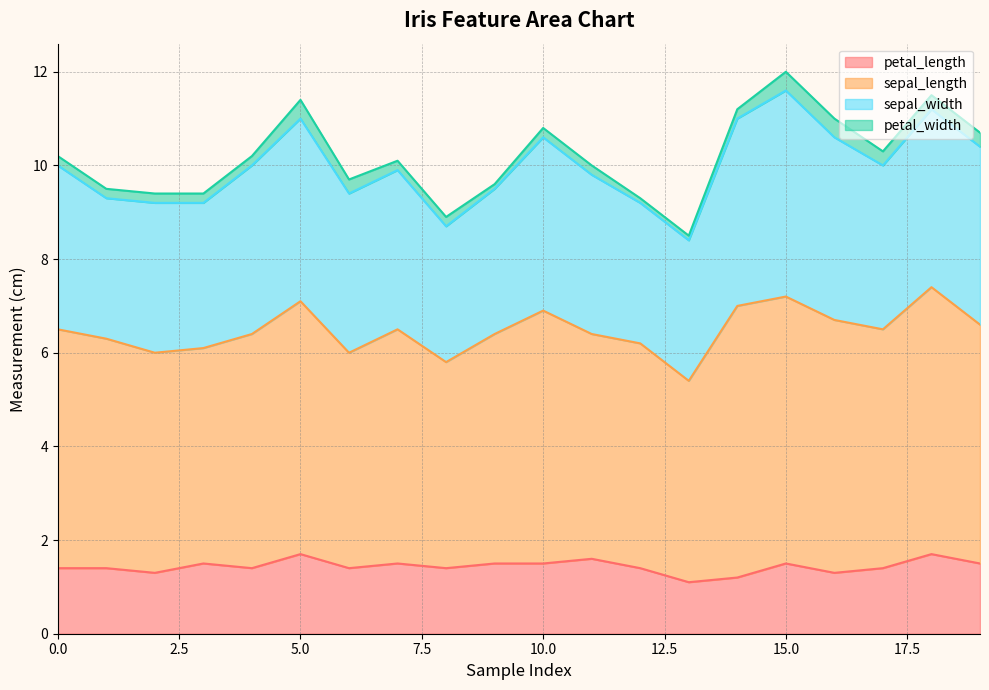

Between 15 and 13, which is larger?

15